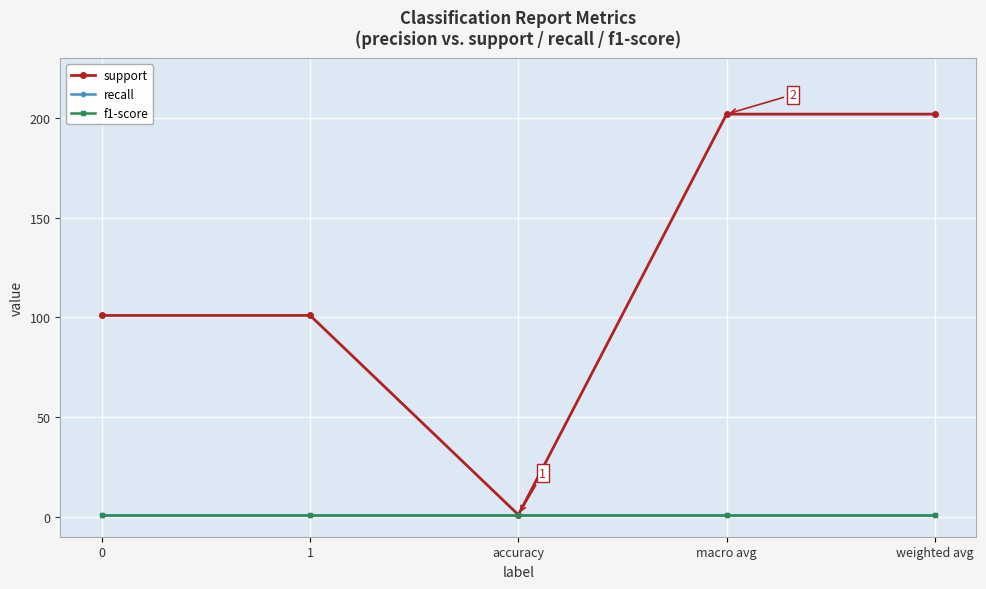

What is the value of the f1-score point at the 4th from the left?

1